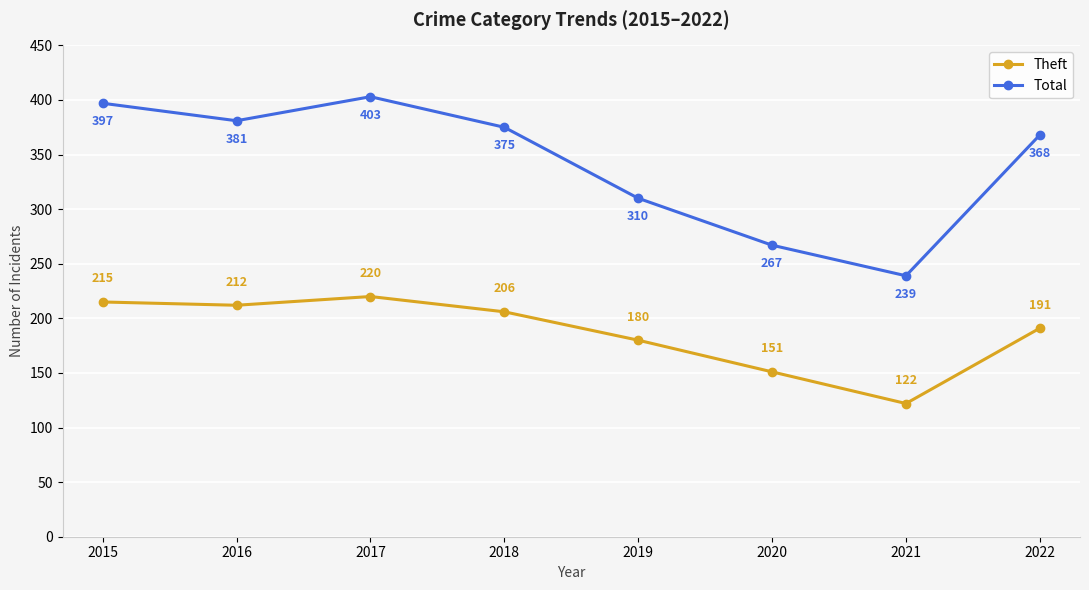

Where is Theft nearest to the value 171?

2019